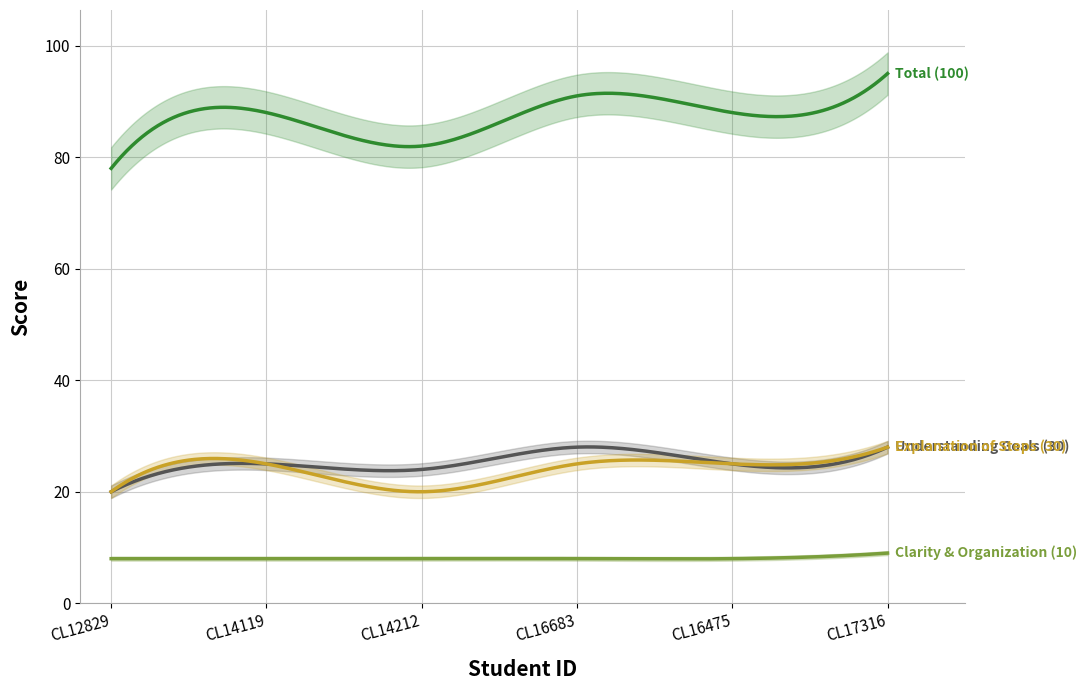

How many categories are shown in the chart?

6